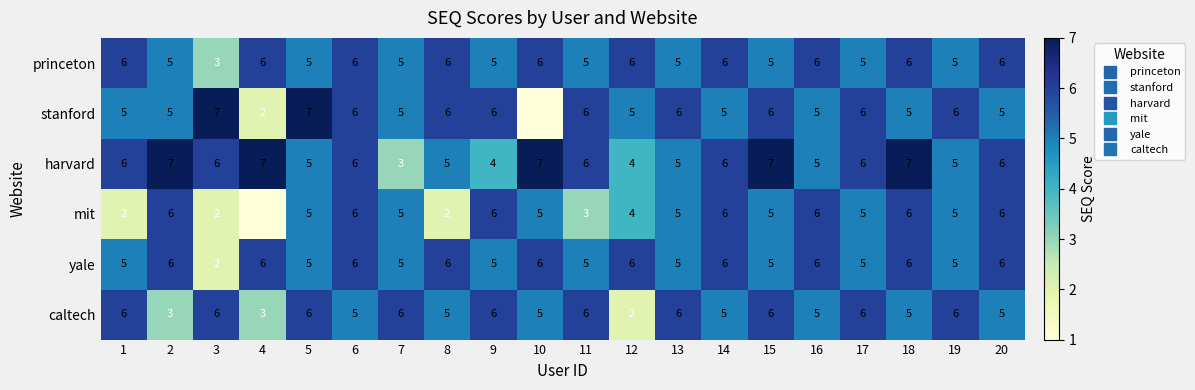

What is the greatest value displayed?

7